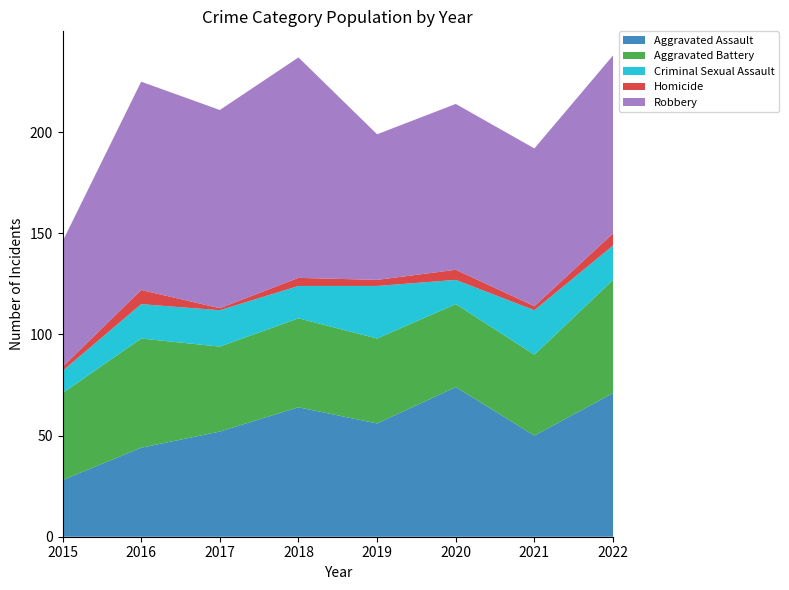

Reading left to right, transcribe all the data shown in this chart.

Aggravated Assault: 28	44	52	64	56	74	50	71
Aggravated Battery: 43	54	42	44	42	41	40	56
Criminal Sexual Assault: 11	17	18	16	26	12	22	17
Homicide: 2	7	1	4	3	5	2	6
Robbery: 62	103	98	109	72	82	78	88